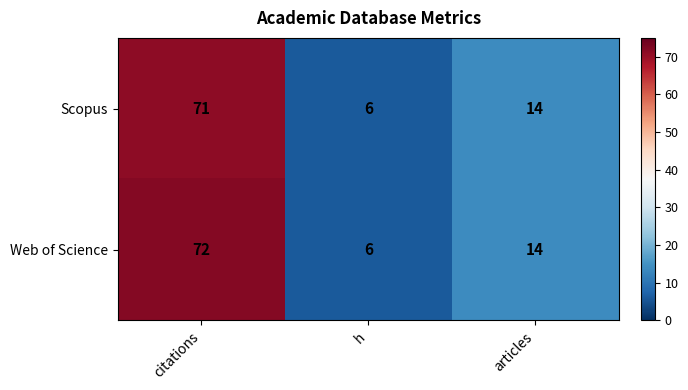

Count the number of data series in this chart.

2